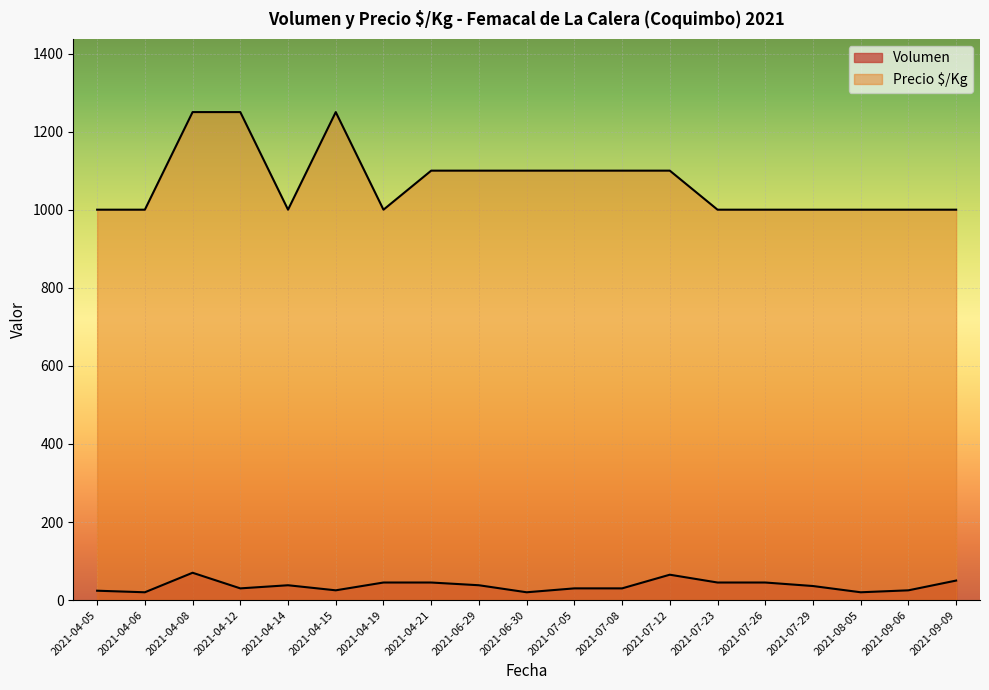

What is the average value of the Volumen series?

37